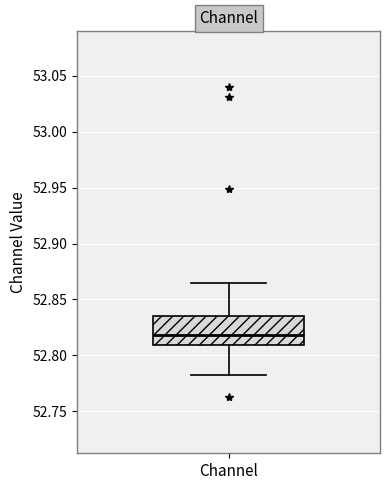

Read this box plot against the y-axis: the position of the median line, the range covered by the box, and the ends of both whiskers. The values are not printed on the chart, so give them approximately, as read against the axis.

median 52.820, box 52.810 to 52.835, whiskers 52.785 to 52.865